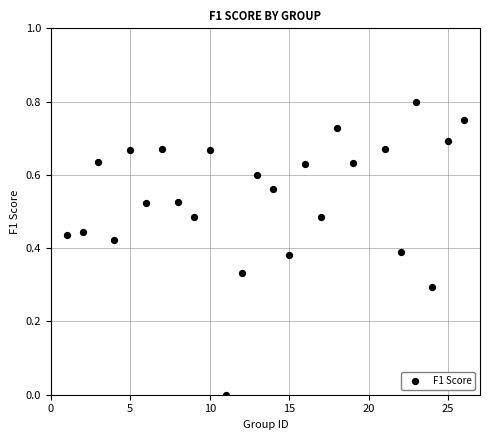

What is the range of X values (max minus min)?

25.0